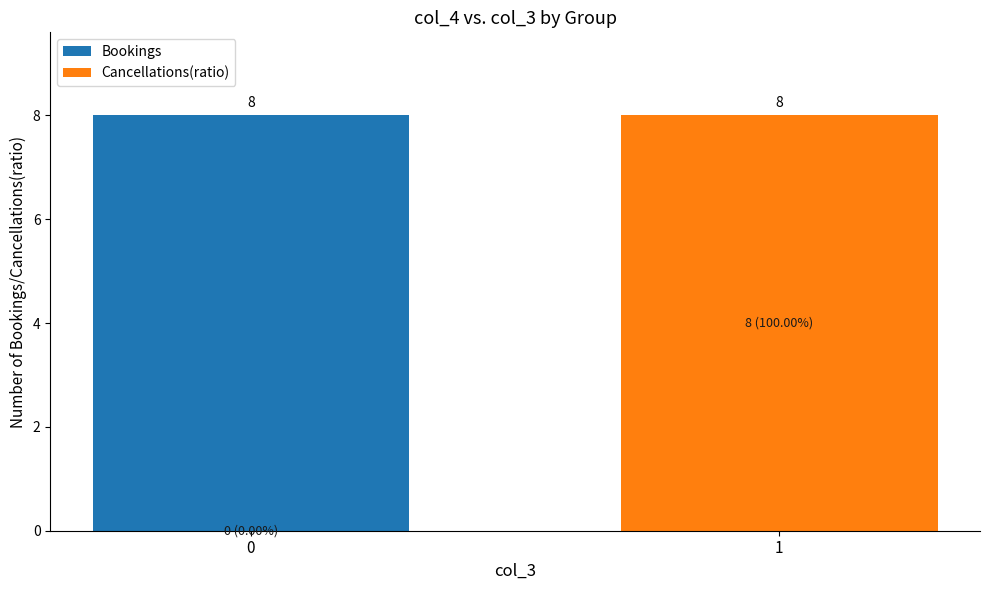

How many data points in Cancellations(ratio) are less than 8?

1